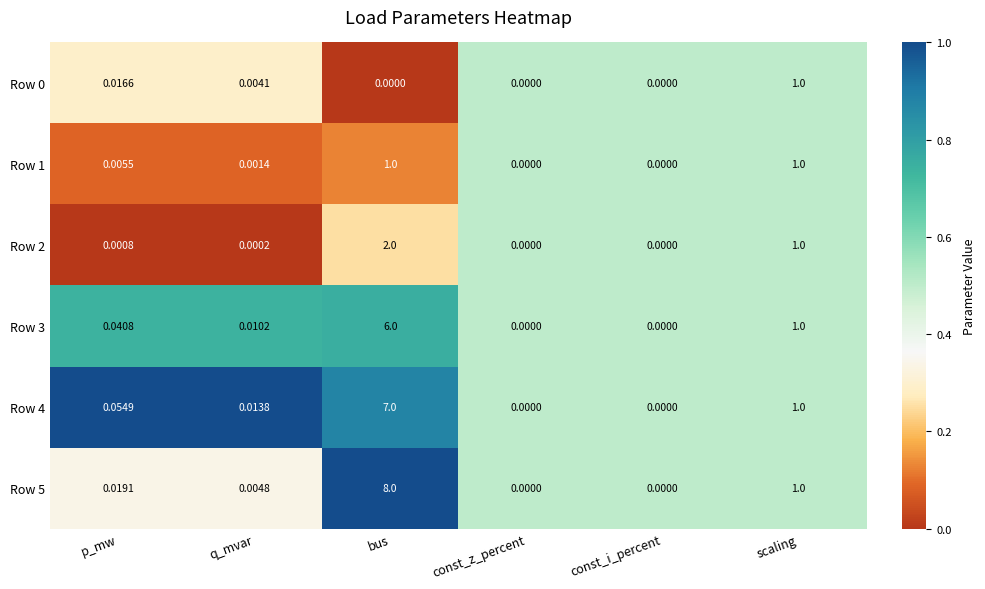

Which label corresponds to the largest value in the chart?

bus